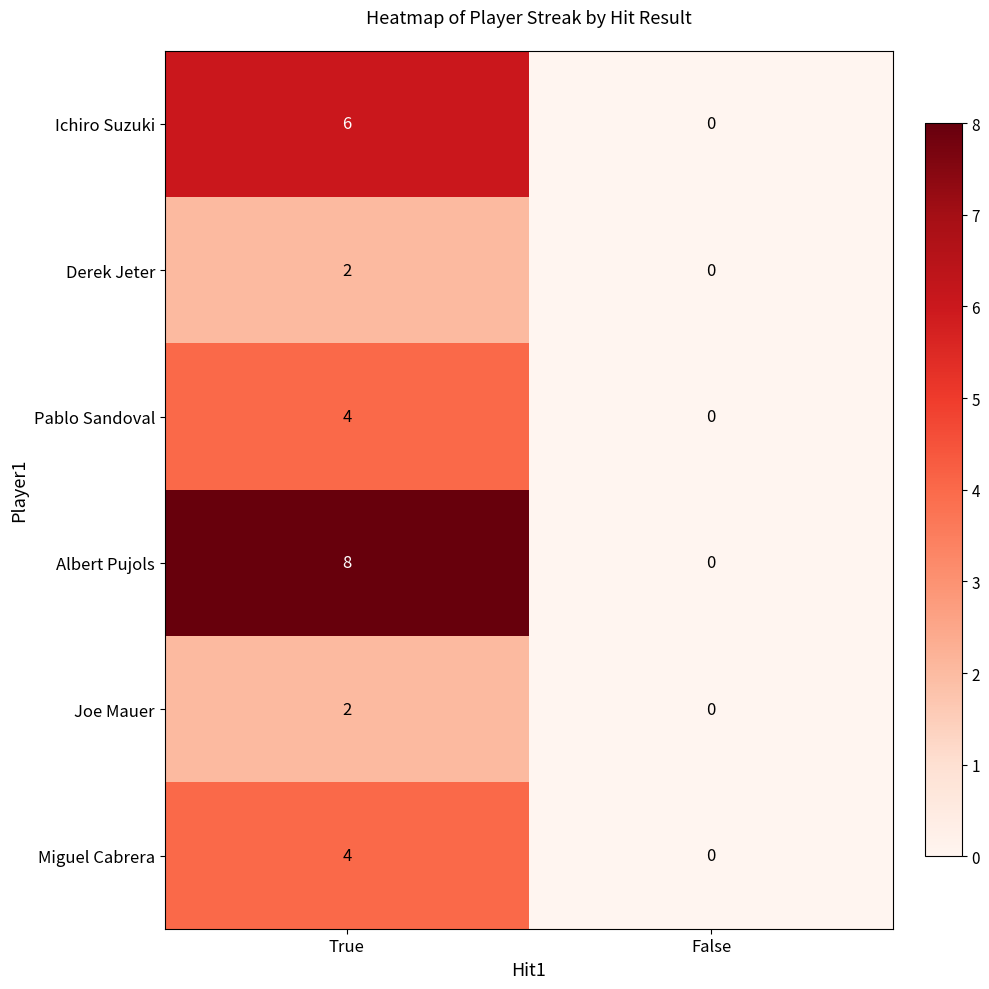

Which series has the largest total across all categories?

Albert Pujols